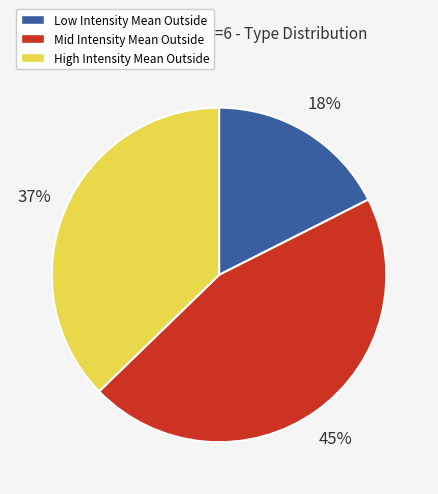

Is there a majority slice in this chart?

No